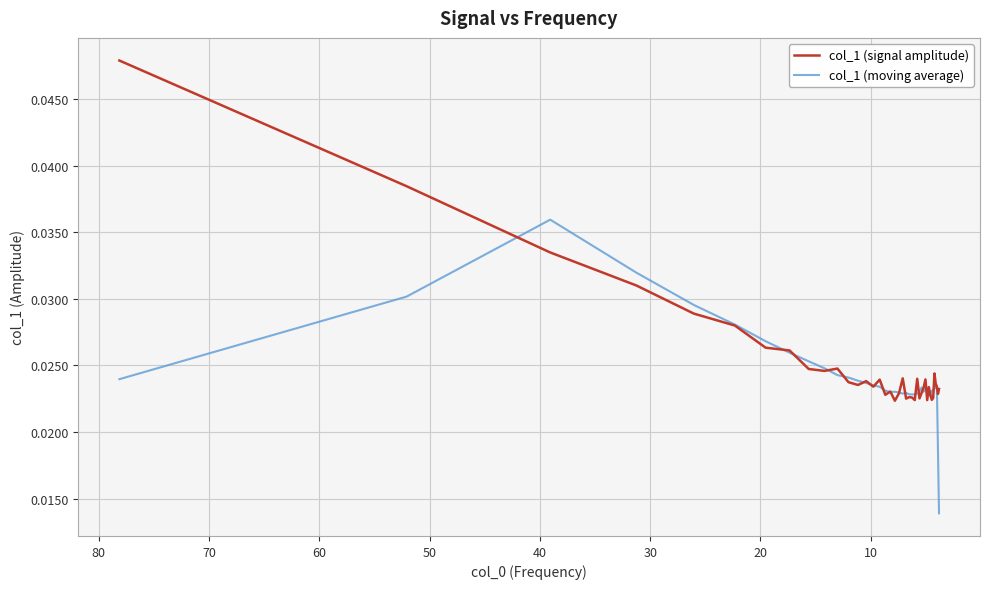

List the series in order of their peak value, highest first.

col_1 (signal amplitude), col_1 (moving average)